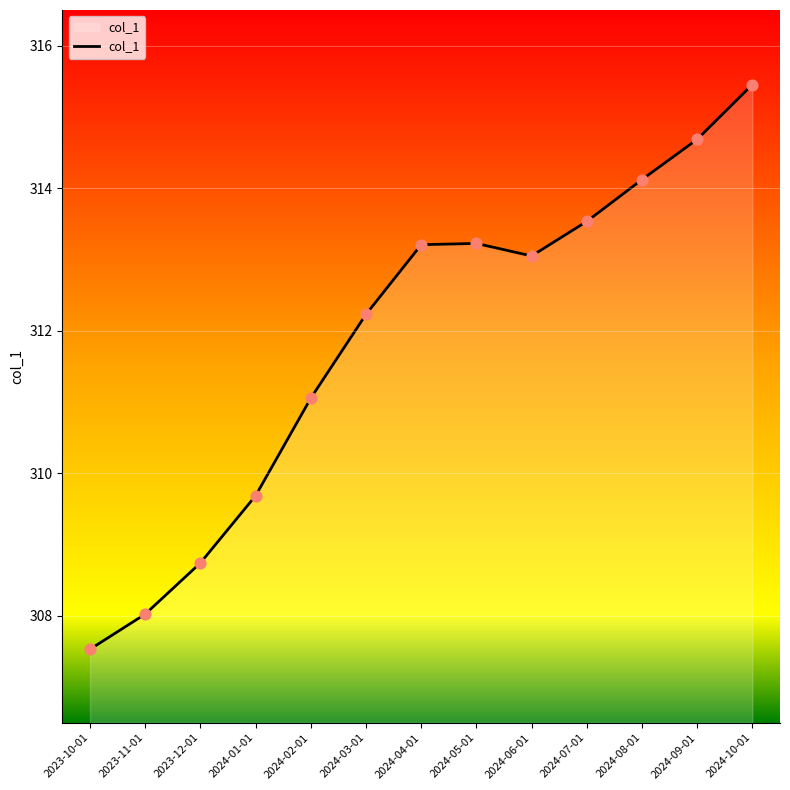

What is the change in value from 2024-05-01 to 2024-09-01?

+1.5